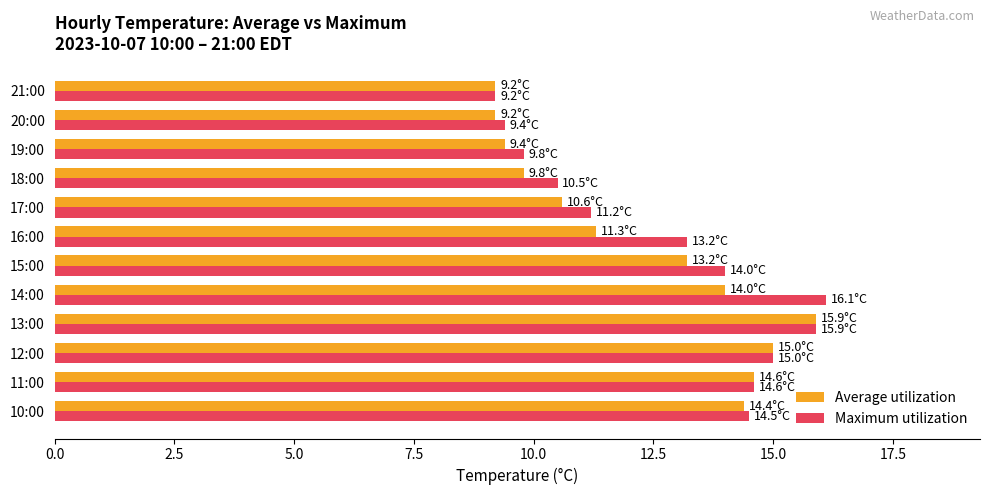

What is the sum of the Maximum utilization values at 11:00 and 14:00?

30.7